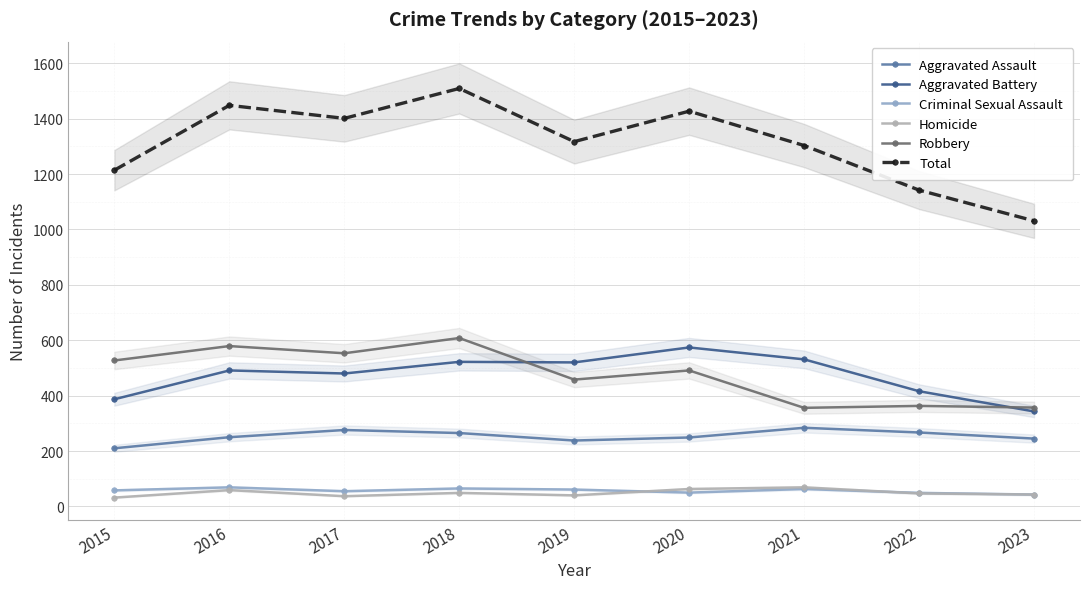

Is this an area chart (filled region under the line)?

No